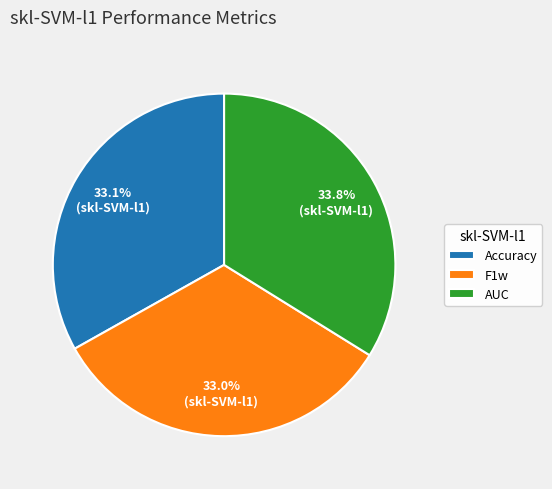

Is it true that AUC is 41% of the pie?

False